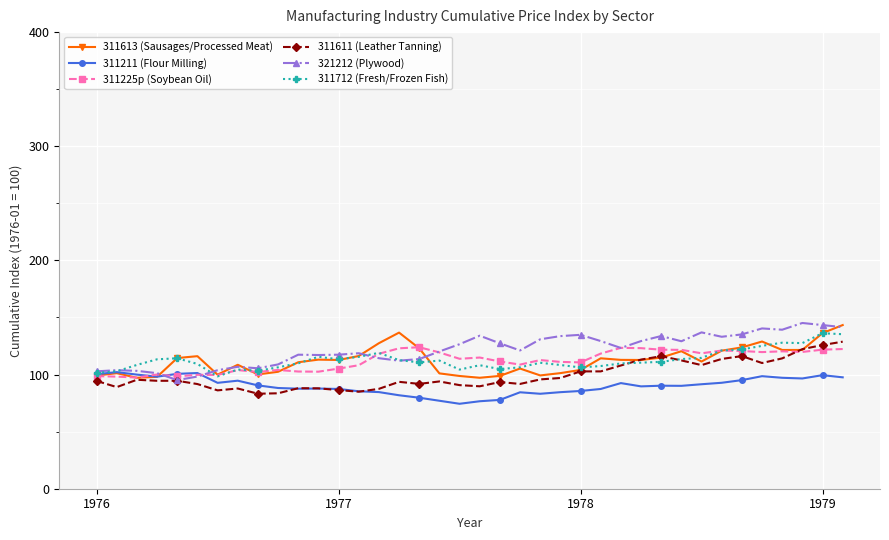

At how many categories does at least one series exceed 92?

38